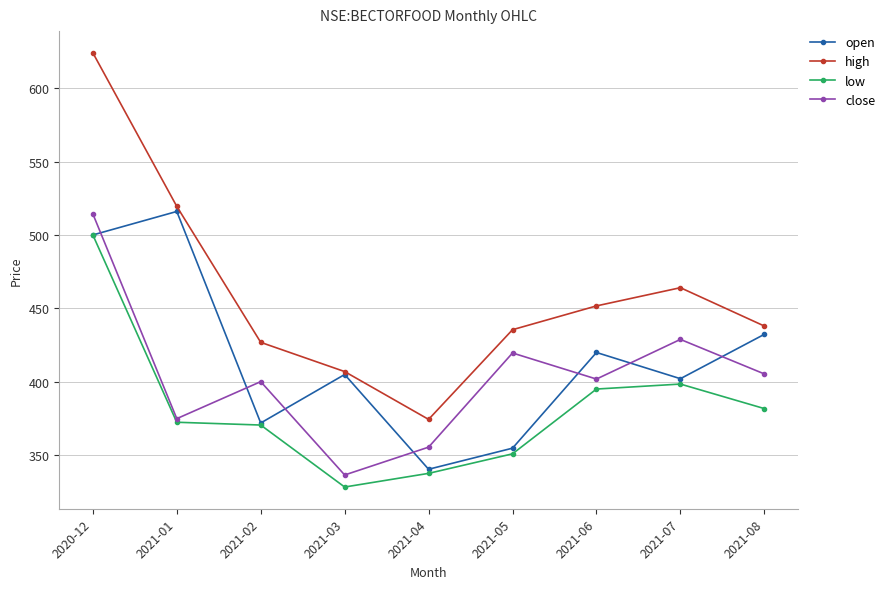

What is the spread (max minus min) of values at 2021-02?

56.3